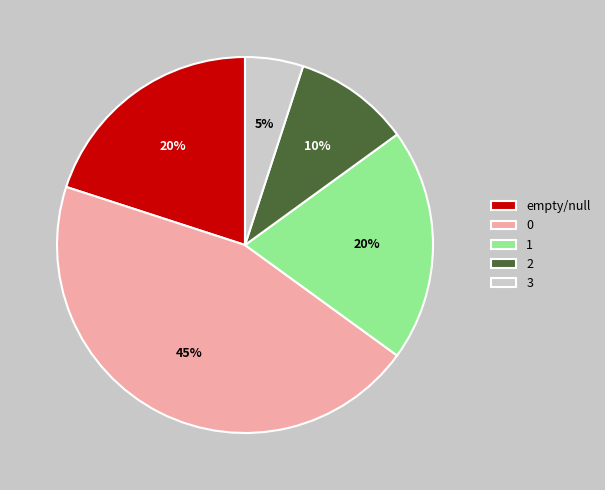

Count the number of slices in the pie.

5